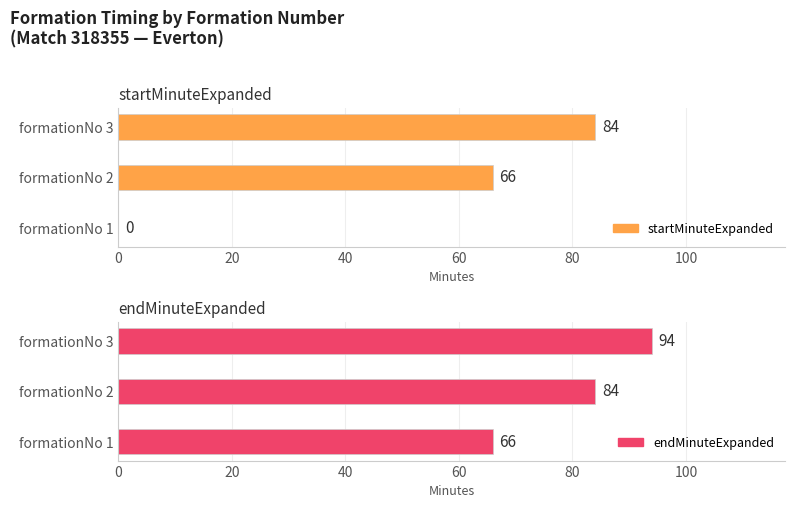

What is the lowest value of the endMinuteExpanded series?

66